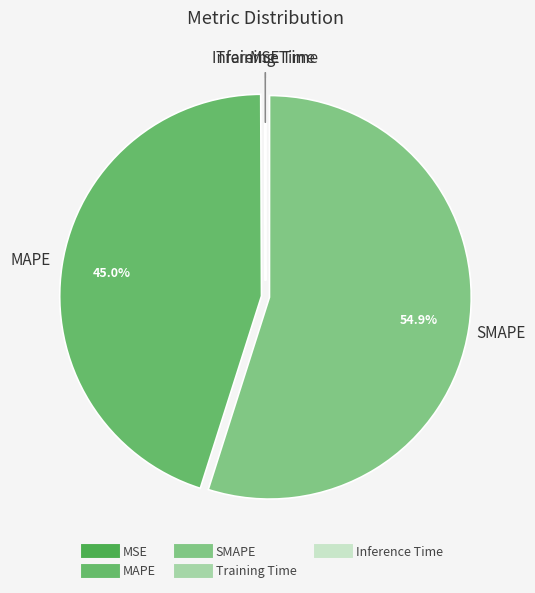

Is there any slice that represents more than half of the pie?

Yes